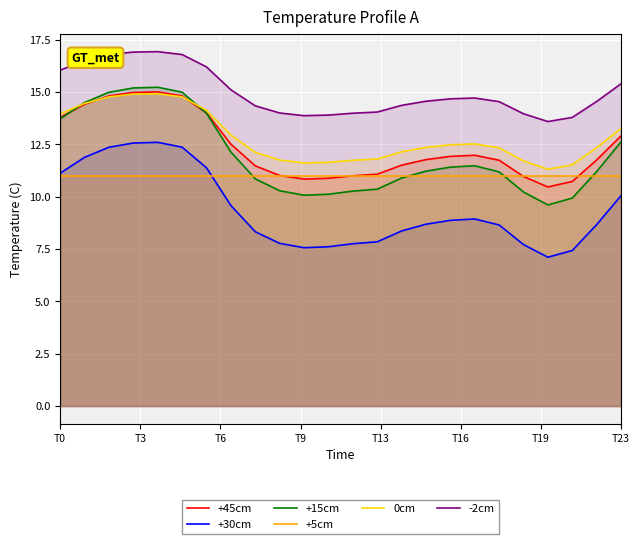

True or false: -2cm and +45cm cross at least once.

False